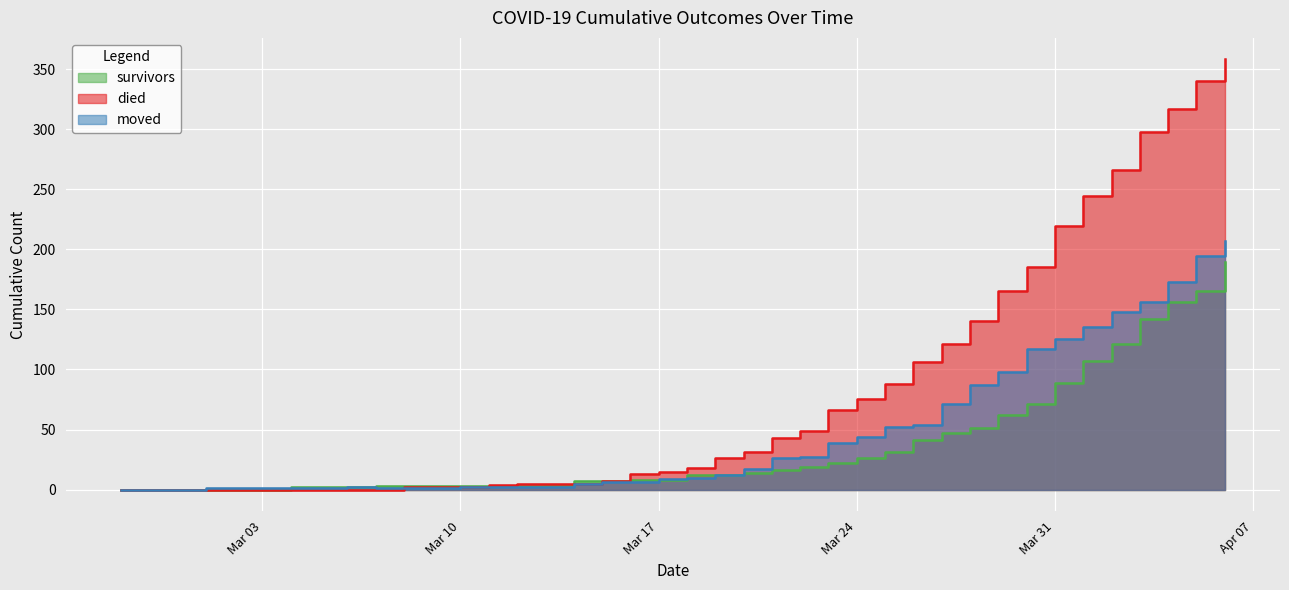

Which series has the largest range (max minus min)?

died